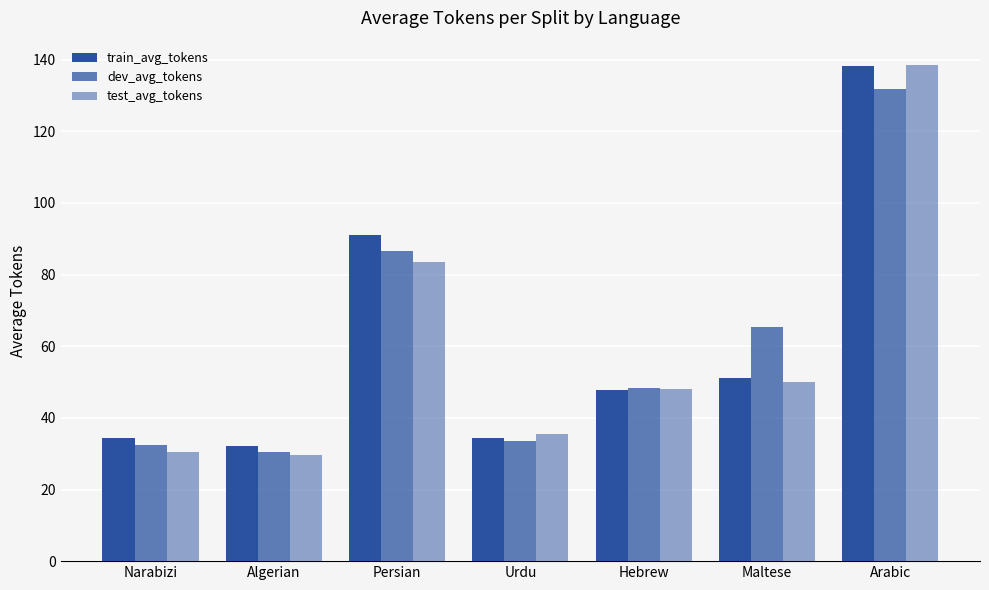

How many bars are there in each group?

3